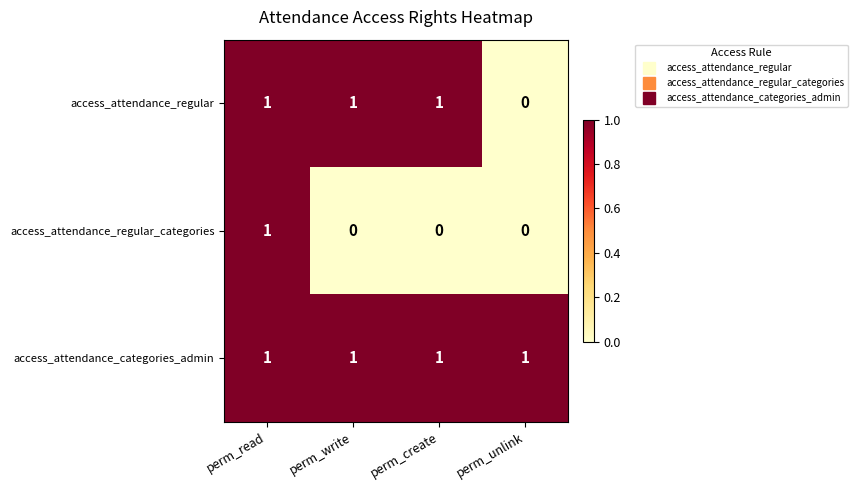

What is the sum of all access_attendance_categories_admin values?

4